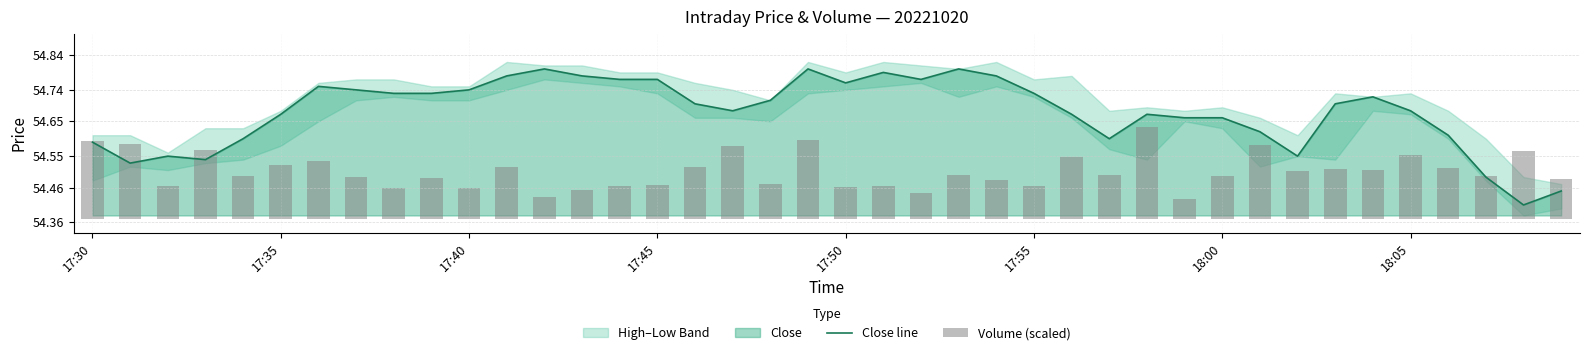

At which category does the chart reach its peak across all series?

12